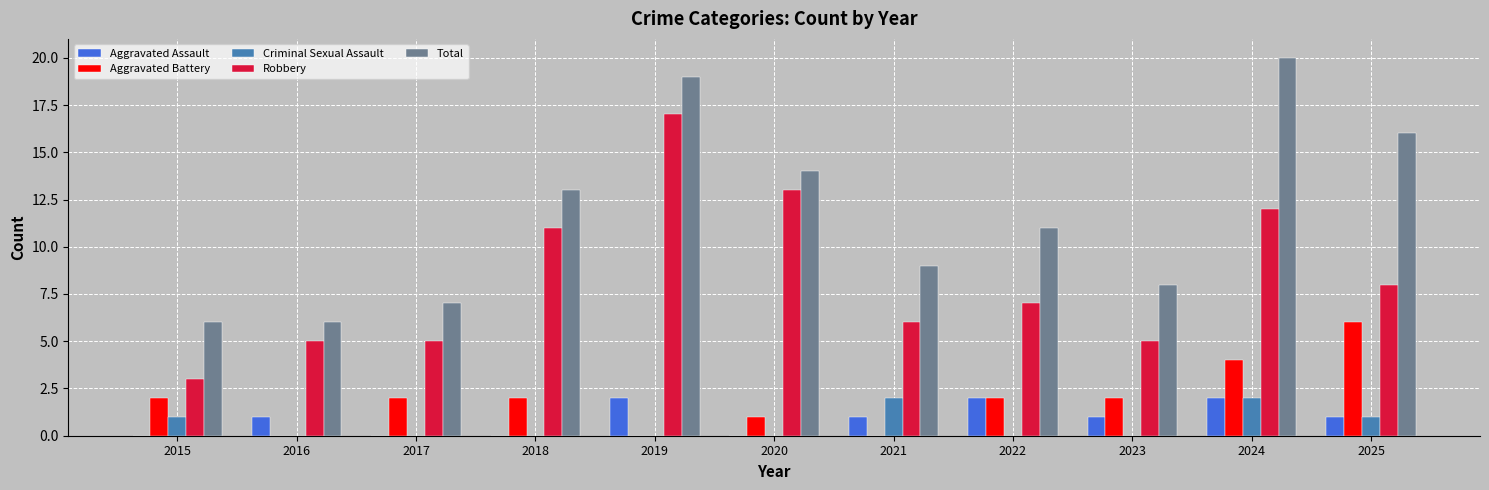

At which category is the sum across all series the highest?

2024